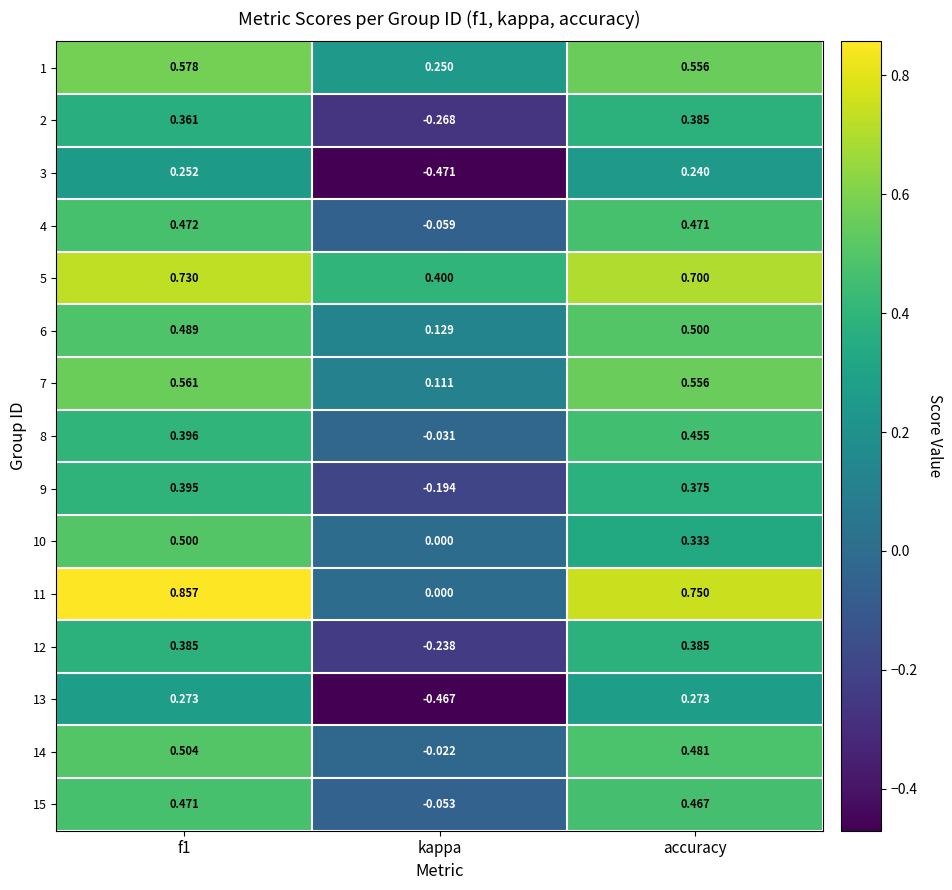

At which category does the chart reach its minimum across all series?

kappa